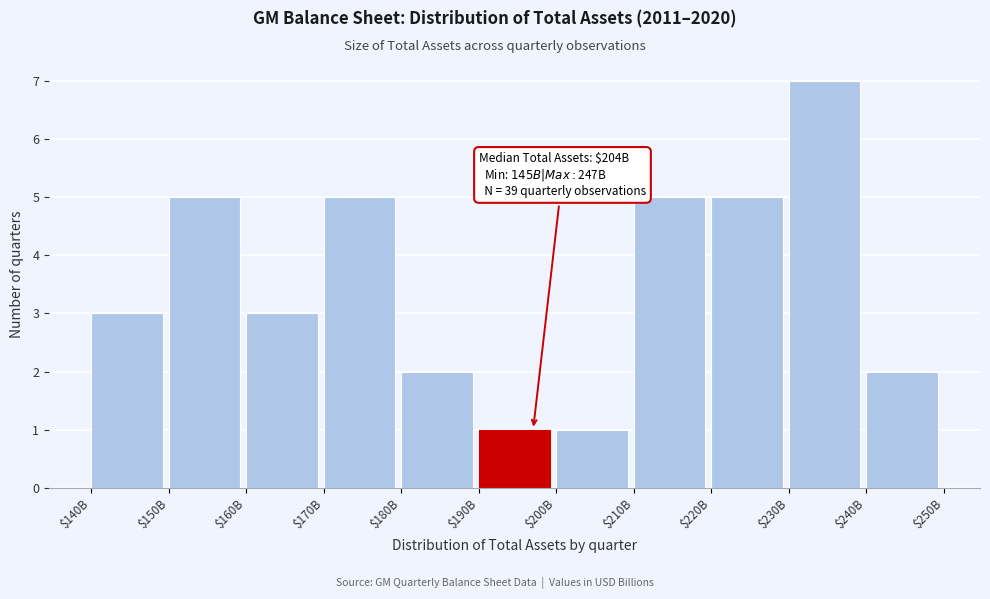

Reading left to right, extract all data points from this chart.

3	5	3	5	2	1	1	5	5	7	2